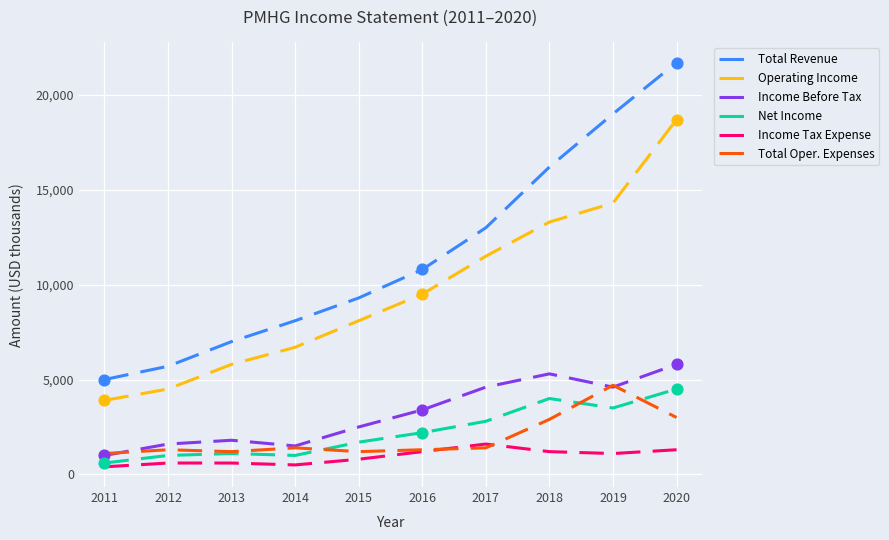

At which category is the sum across all series the highest?

2020